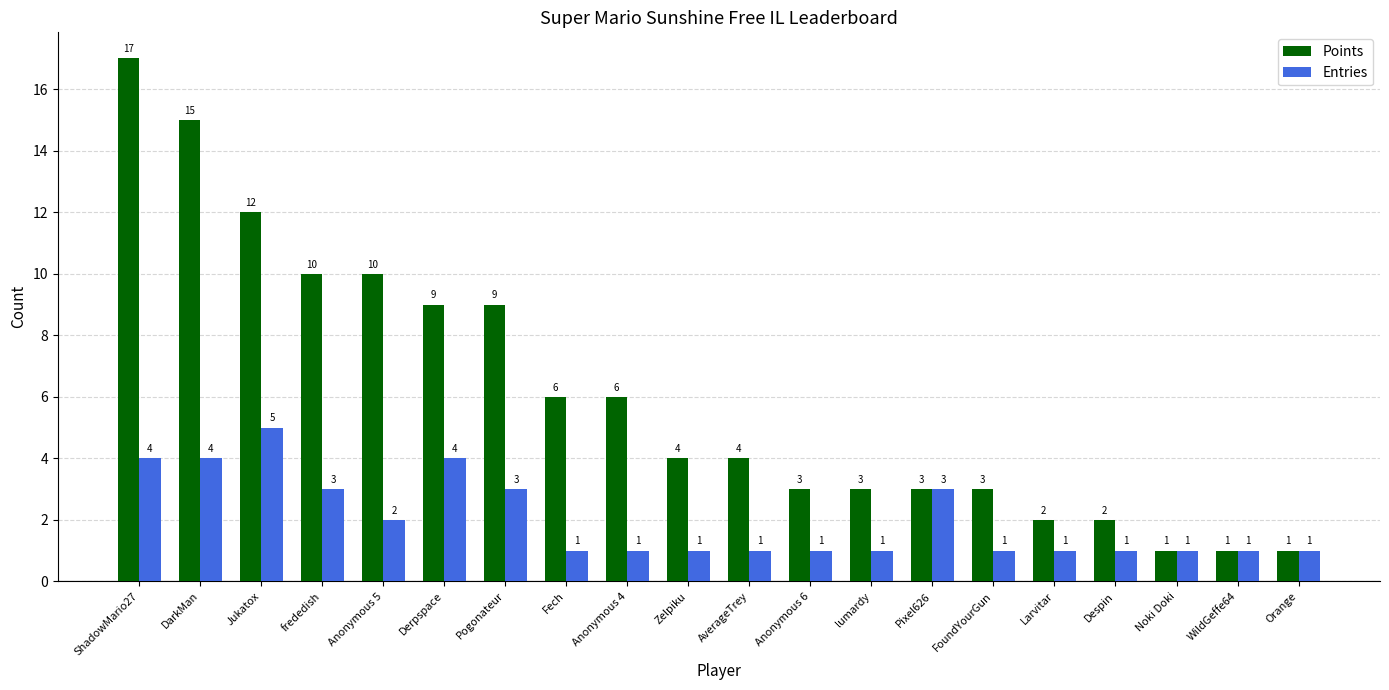

Which series has the largest total across all categories?

Points